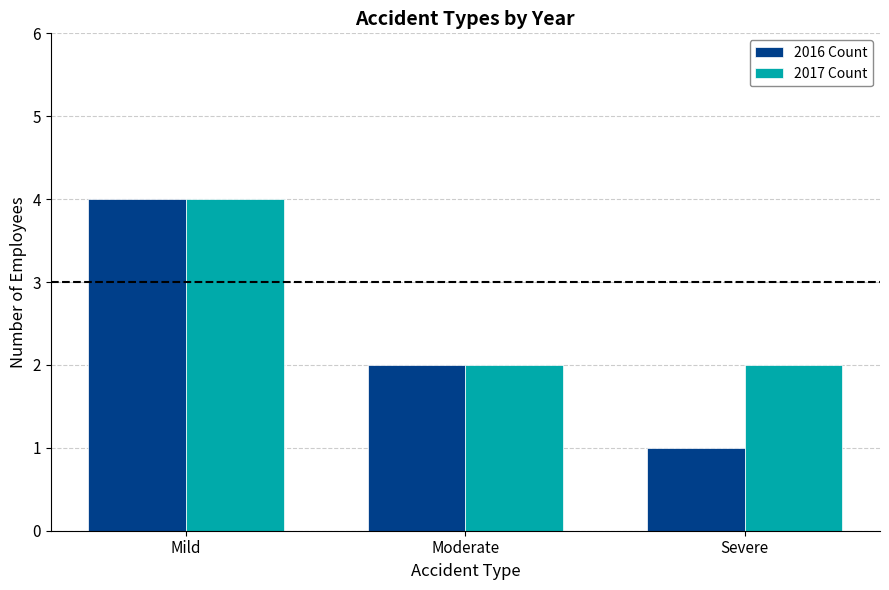

Between Moderate and Severe, which series saw the biggest shift?

2016 Count